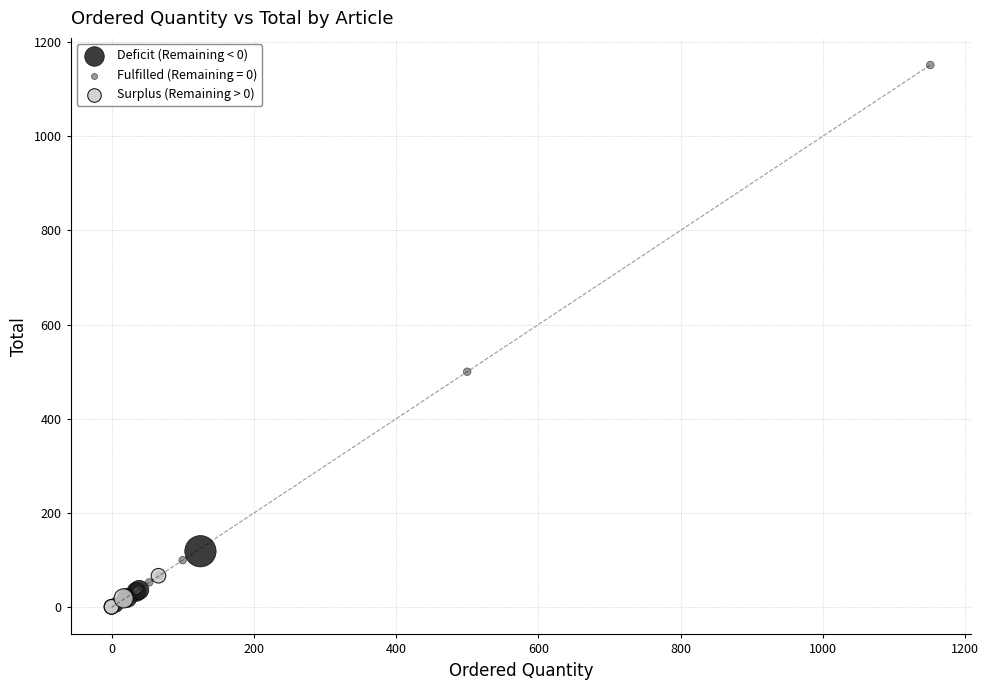

Which series reaches the maximum Y coordinate?

Fulfilled (Remaining = 0)